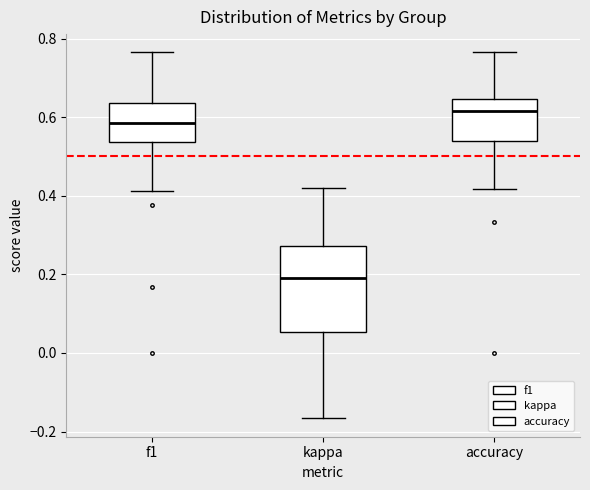

Where does the lower whisker of the box for kappa end on the y-axis? The values are not printed on the chart, so give them approximately, as read against the axis.

-0.16